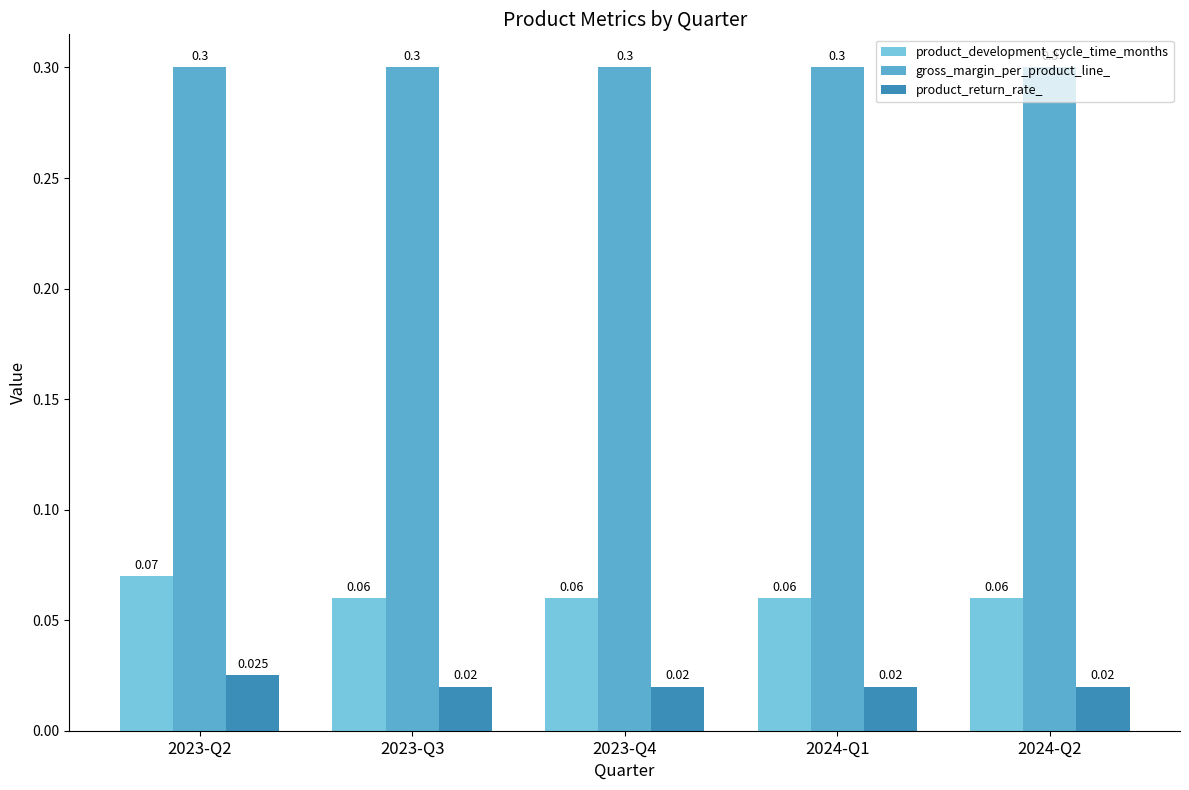

Rank the series at 2023-Q2 from highest to lowest value.

gross_margin_per_product_line_, product_development_cycle_time_months, product_return_rate_